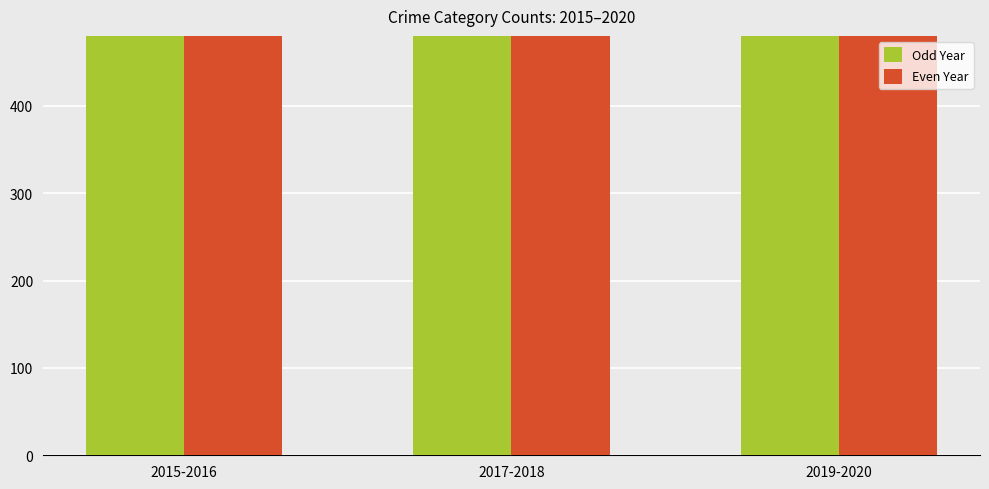

Are the bars grouped side by side (vs. stacked)?

Yes